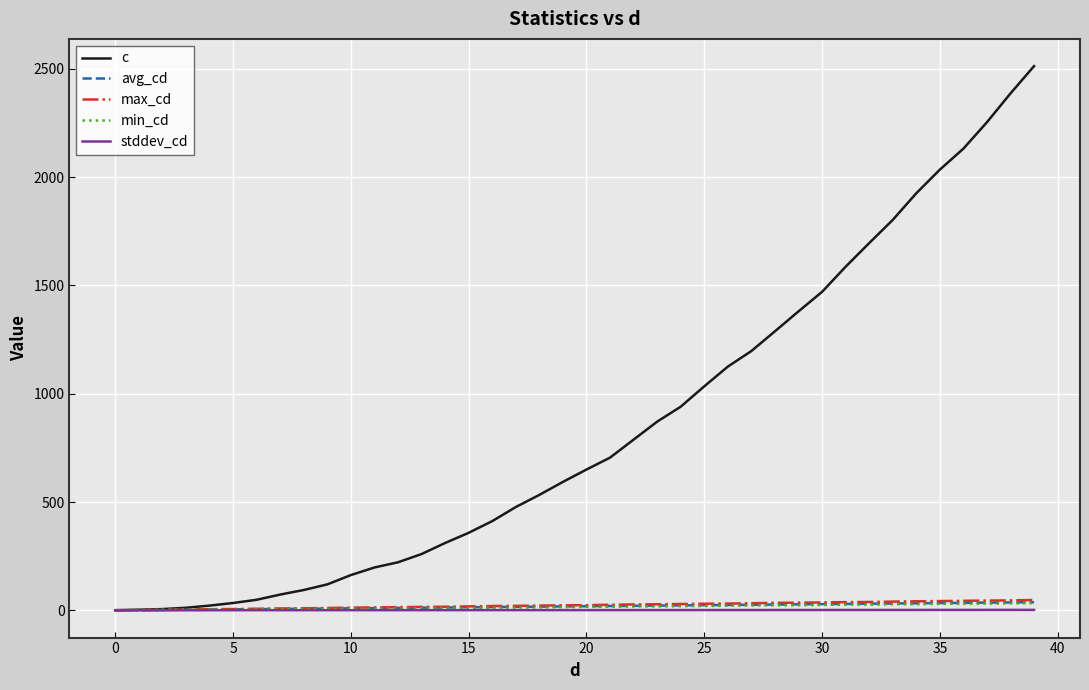

Which series has the largest total across all categories?

c